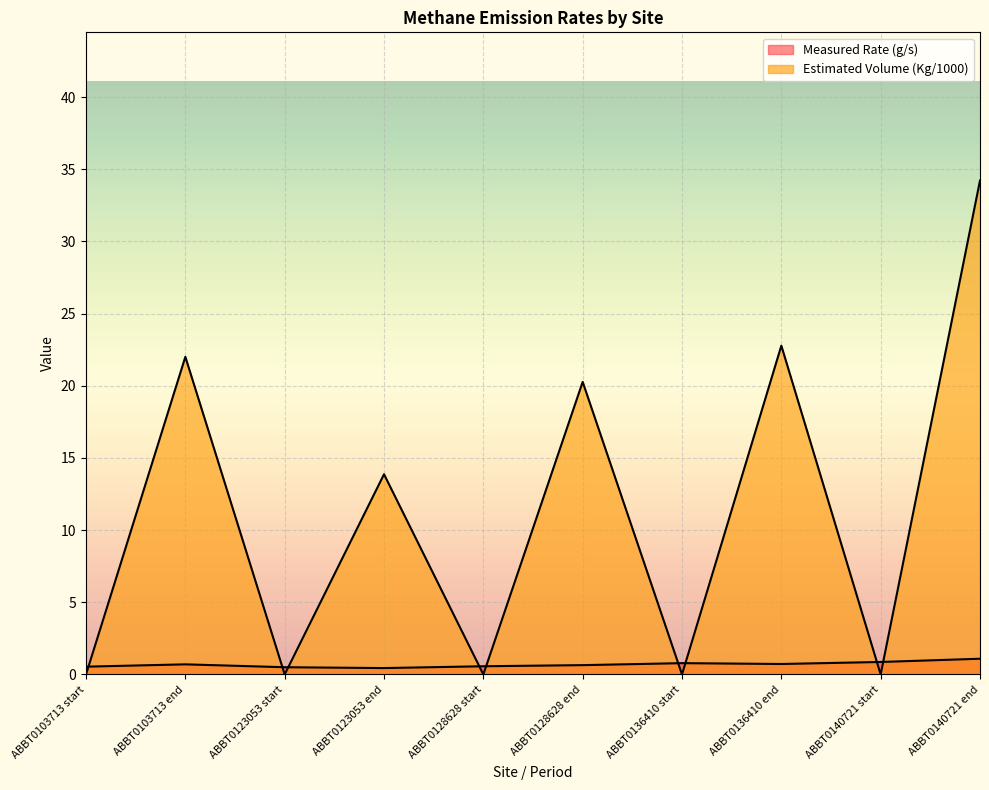

True or false: Measured Rate (g/s) has a value of 0.4 at ABBT0123053 end.

True